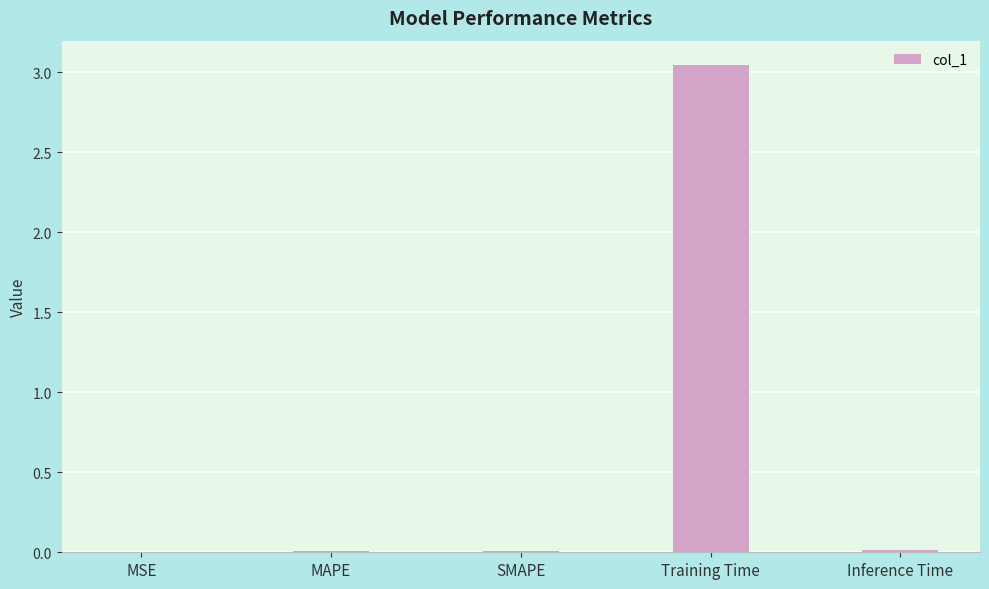

Which category has the highest value across all series?

Training Time